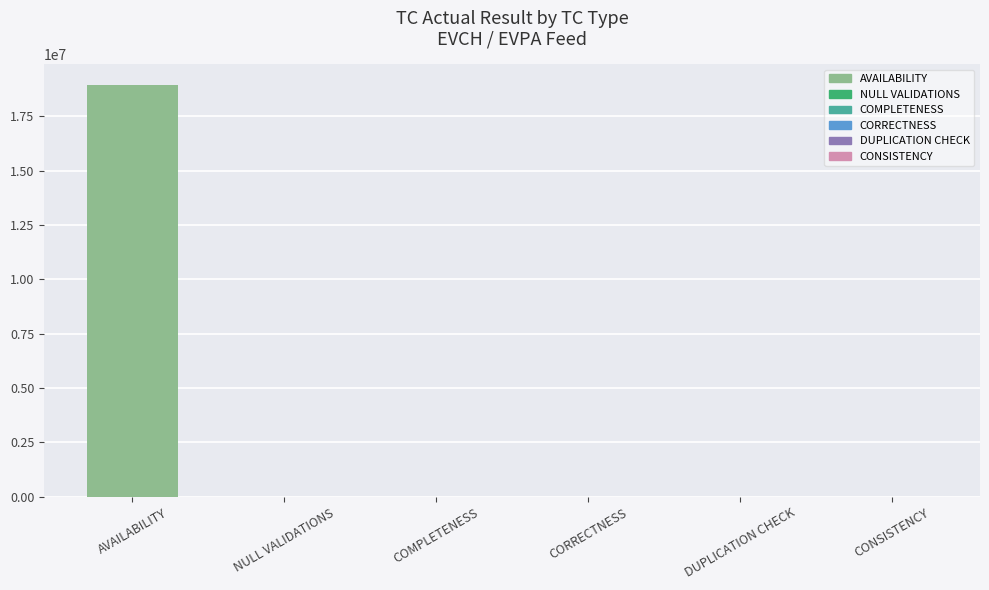

What is the sum of the values at NULL VALIDATIONS and CORRECTNESS?

1